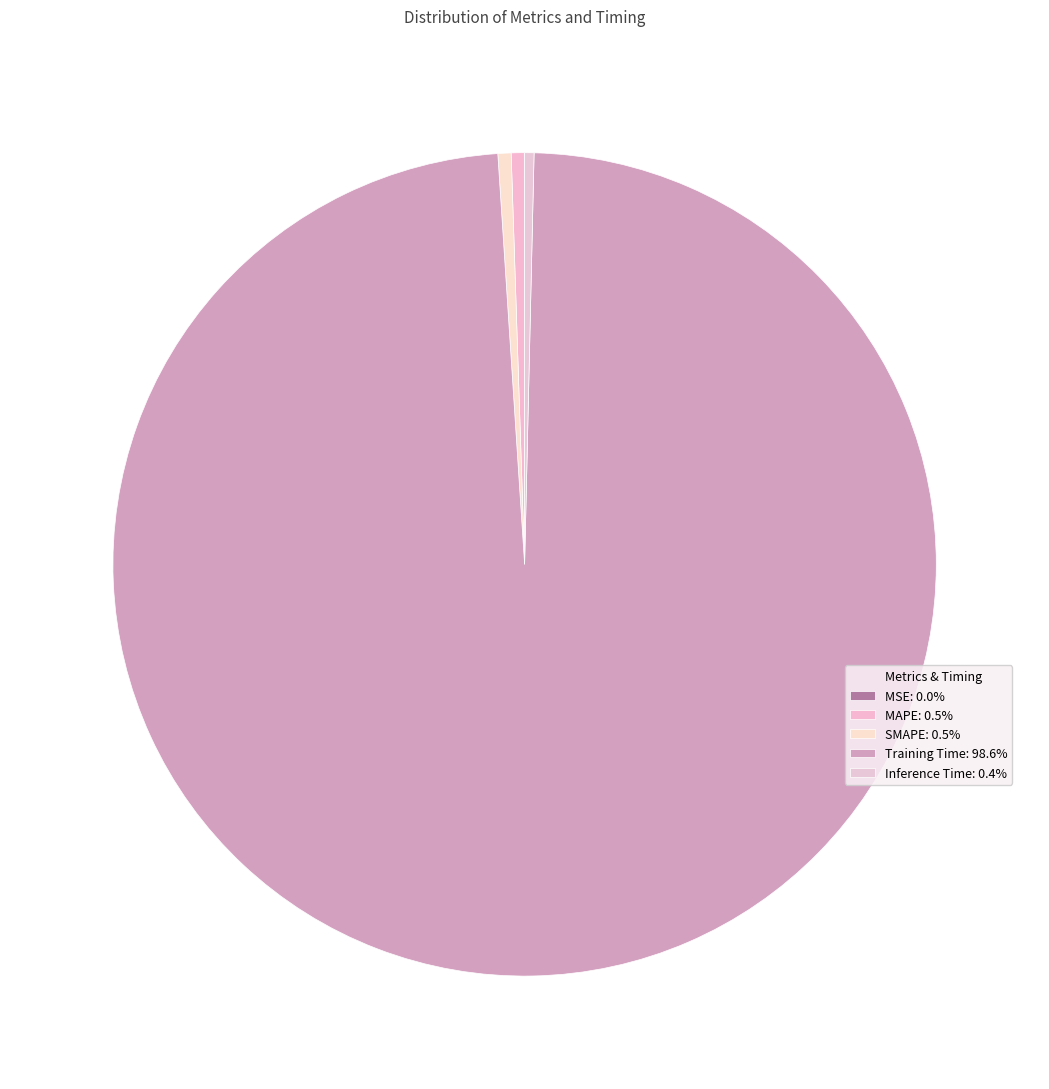

Which category has the biggest portion of the pie?

Training Time